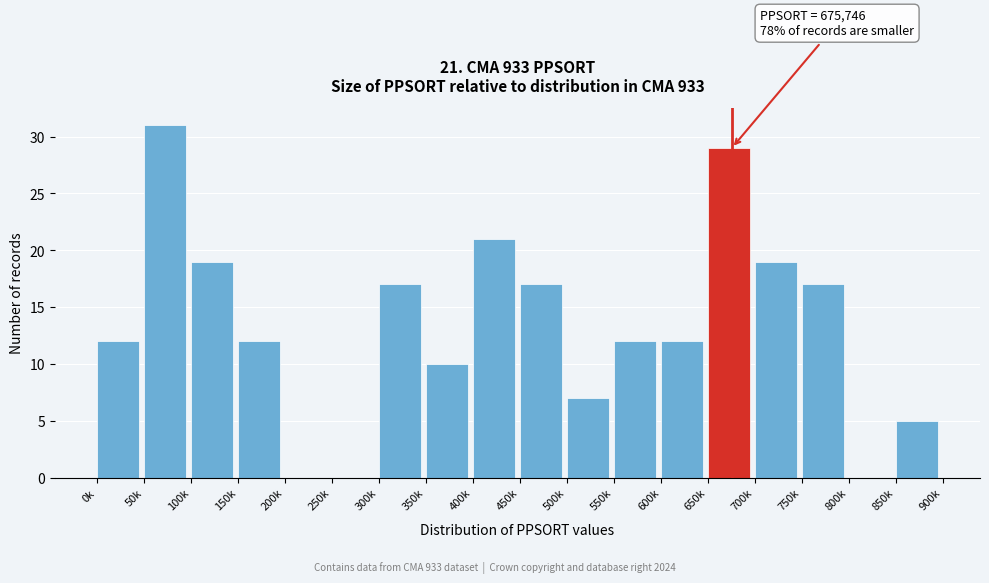

Reading left to right, extract all data points from this chart.

0k=12	50k=31	100k=19	150k=12	200k=0	250k=0	300k=17	350k=10	400k=21	450k=17	500k=7	550k=12	600k=12	650k=29	700k=19	750k=17	800k=0	850k=5